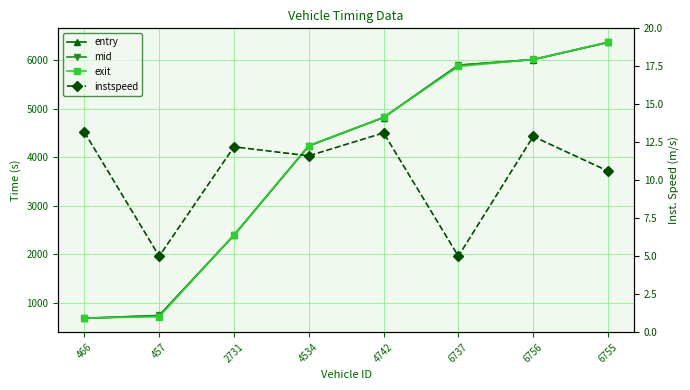

What is the value of the entry point at the 3rd from the left?

2391.2